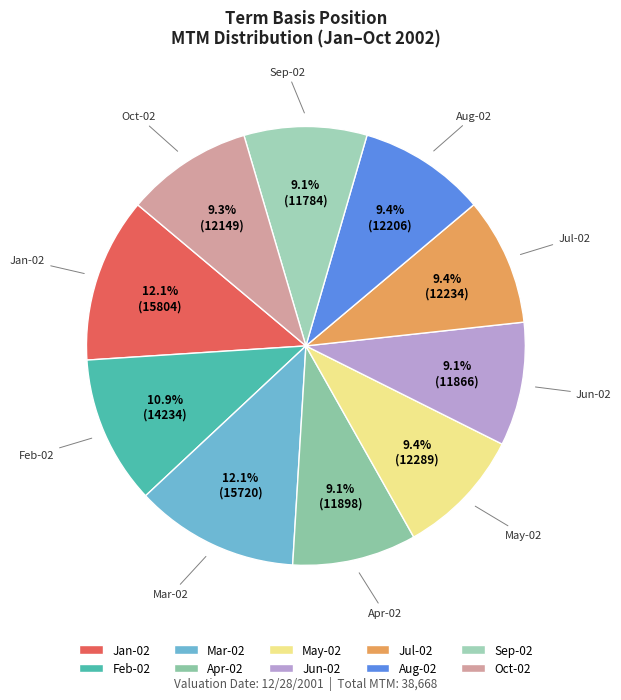

To the nearest percent, what portion does Oct-02 represent?

9%